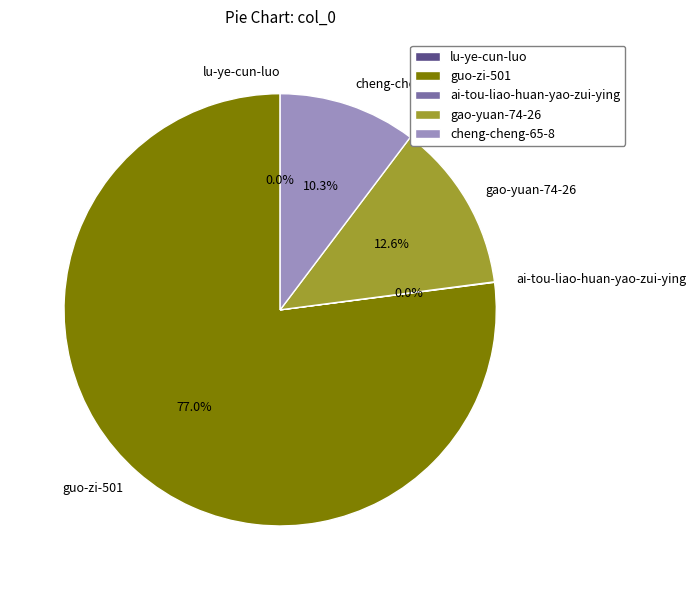

Is it true that gao-yuan-74-26 is 1% of the pie?

False